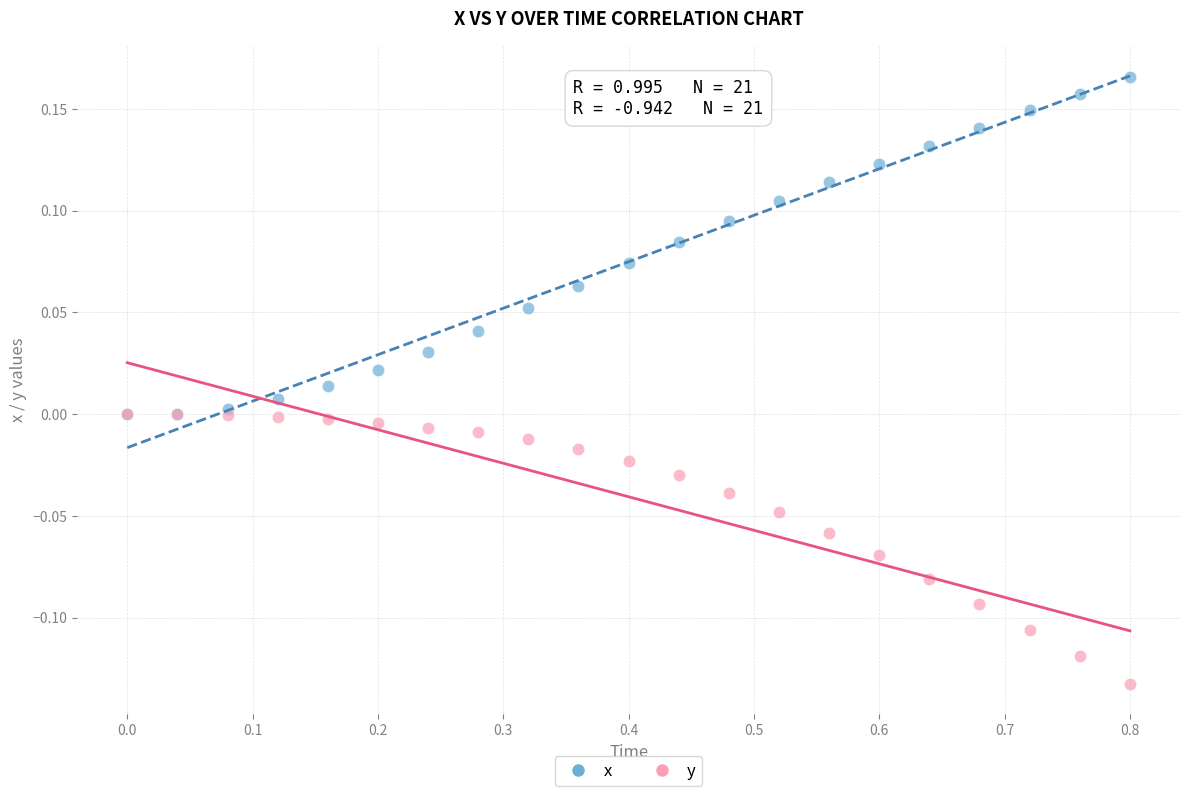

Which series contains the lowest Y value?

y